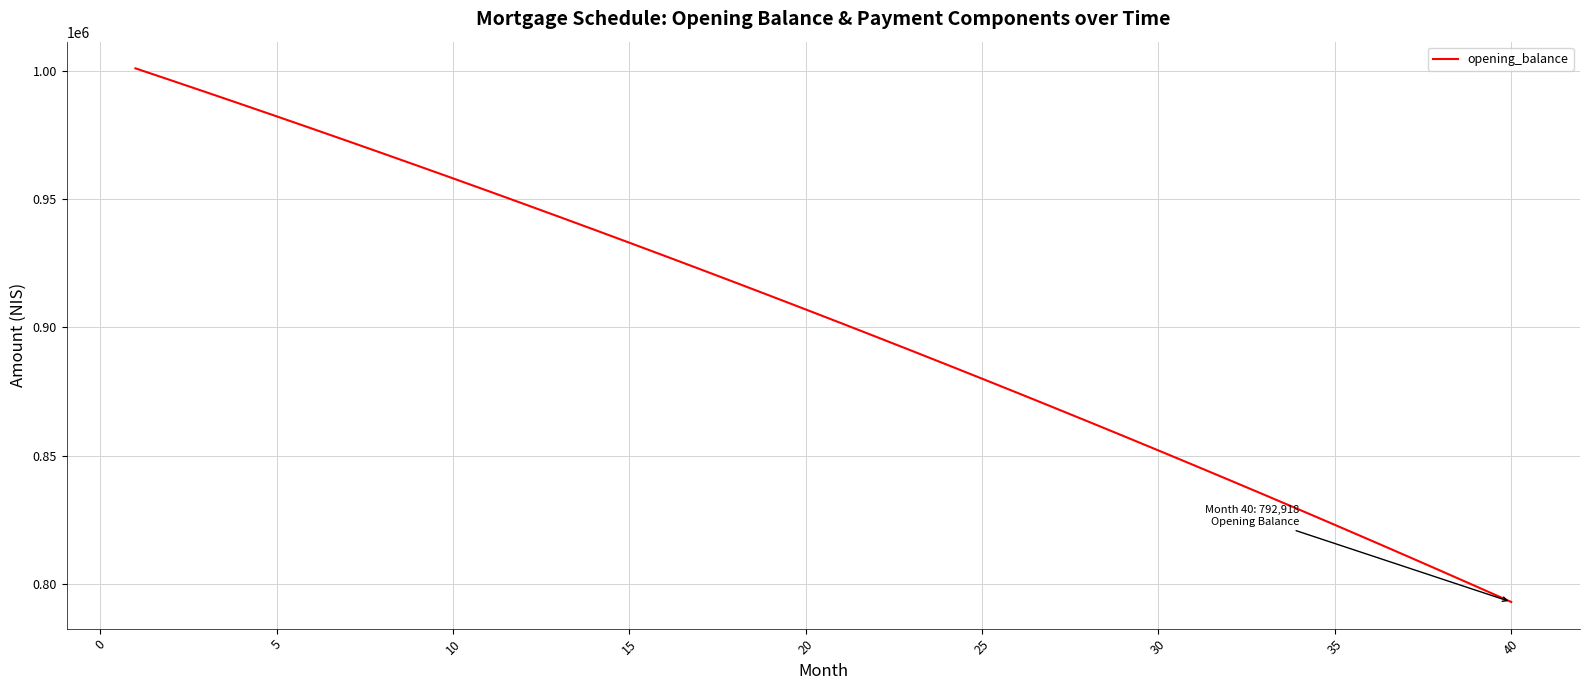

What is the smallest value displayed?

792918.3